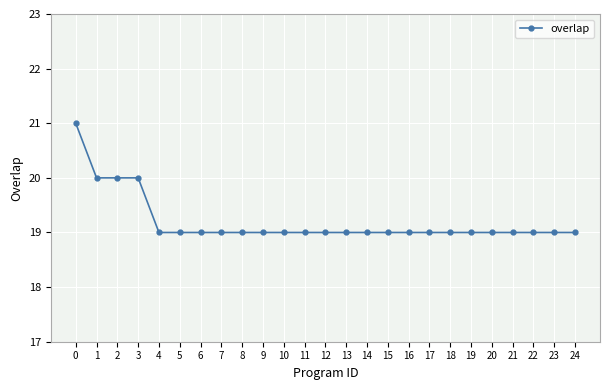

Count the number of data series in this chart.

1